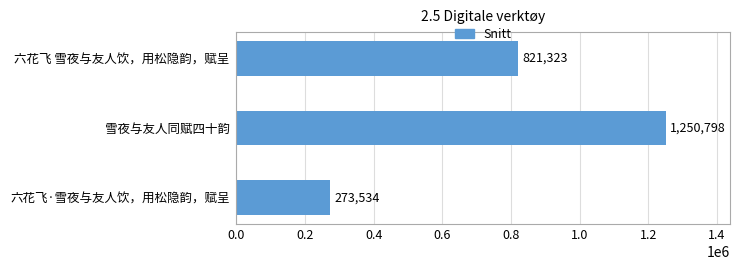

What is the minimum value shown in the chart?

273534